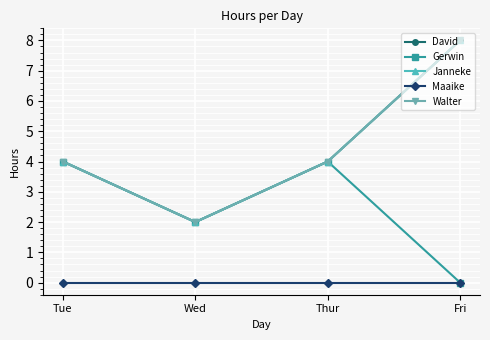

True or false: Janneke and Gerwin intersect in this chart.

False